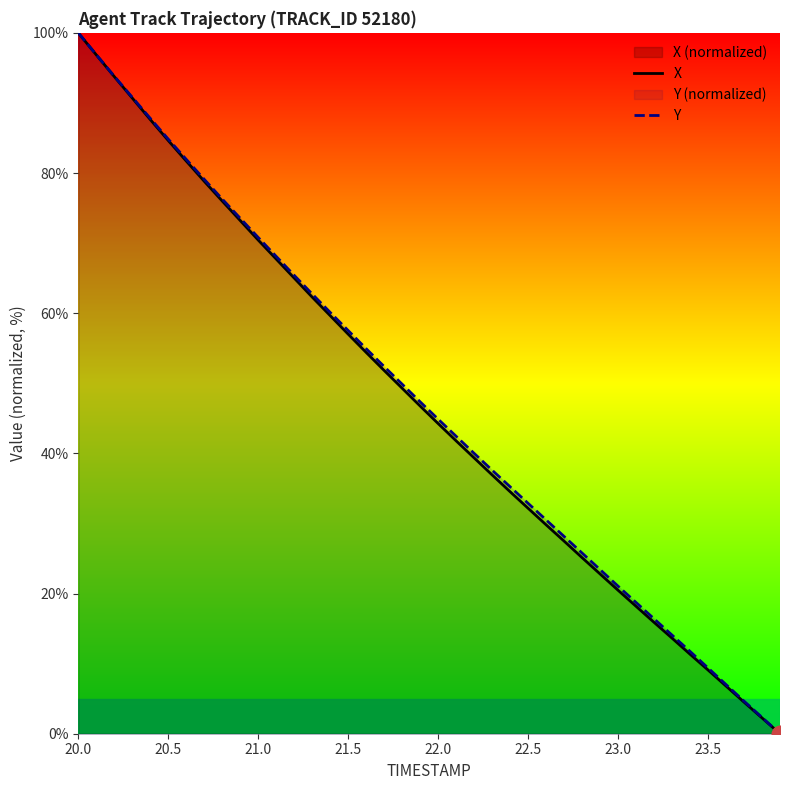

At how many categories does at least one series exceed 76?

9